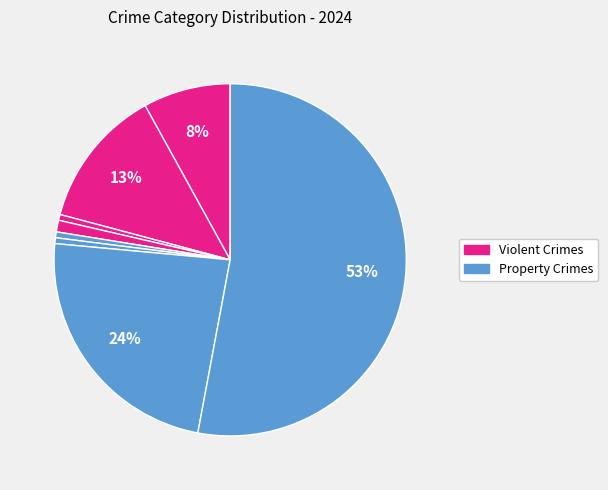

How many segments does this pie chart have?

8